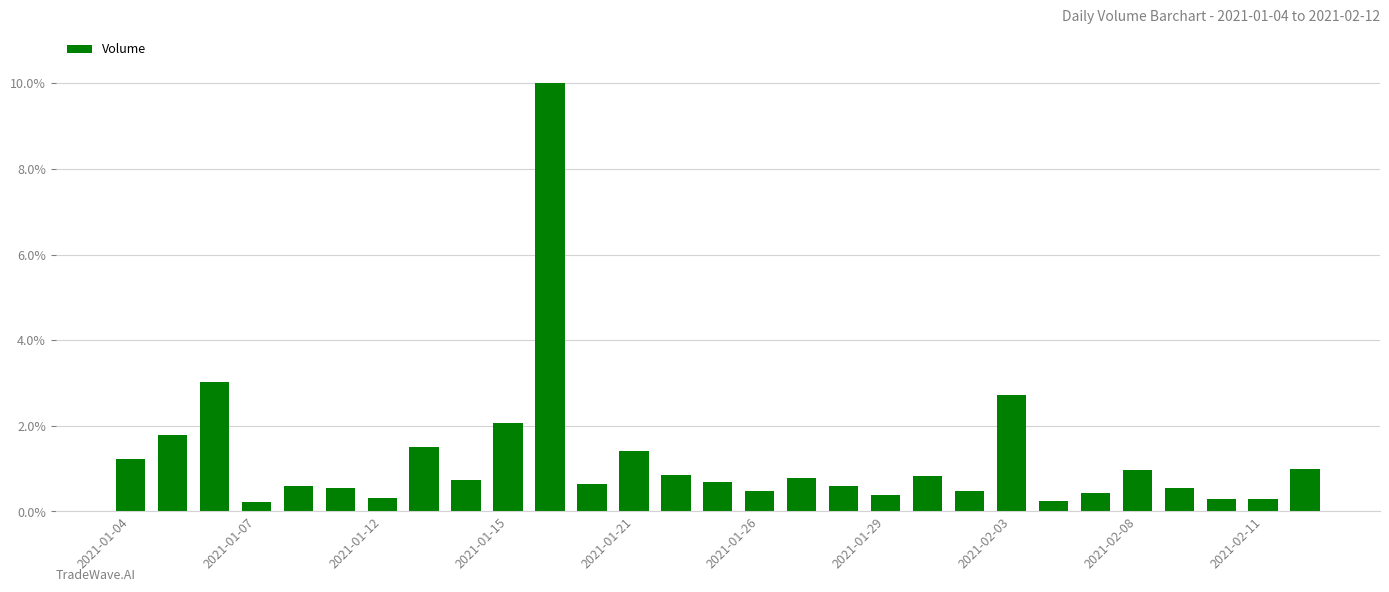

What is the value of the 20th bar from the left?

0.8